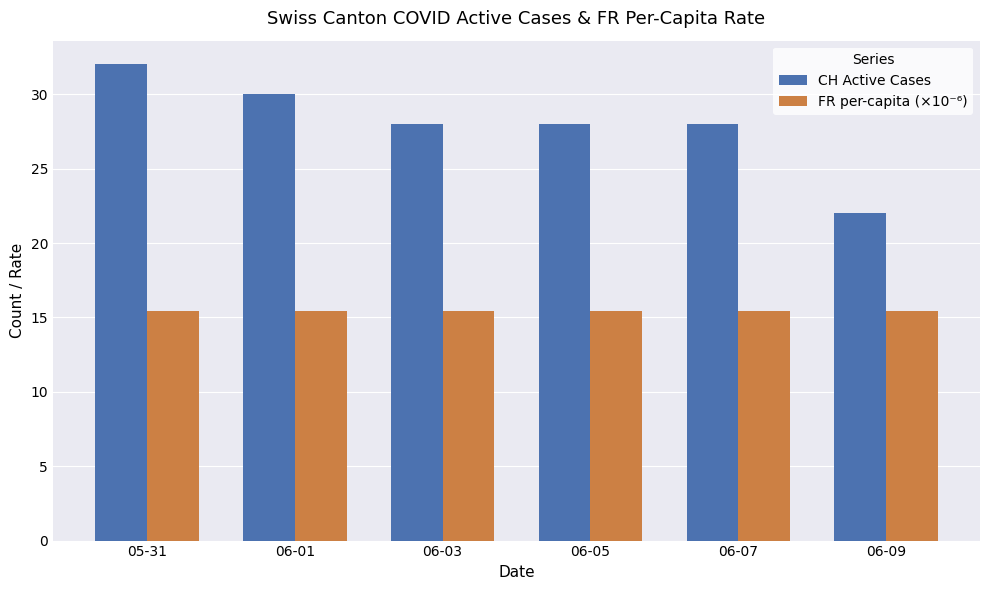

At 06-03, list the series in order from smallest to largest.

FR per-capita (×10⁻⁶), CH Active Cases